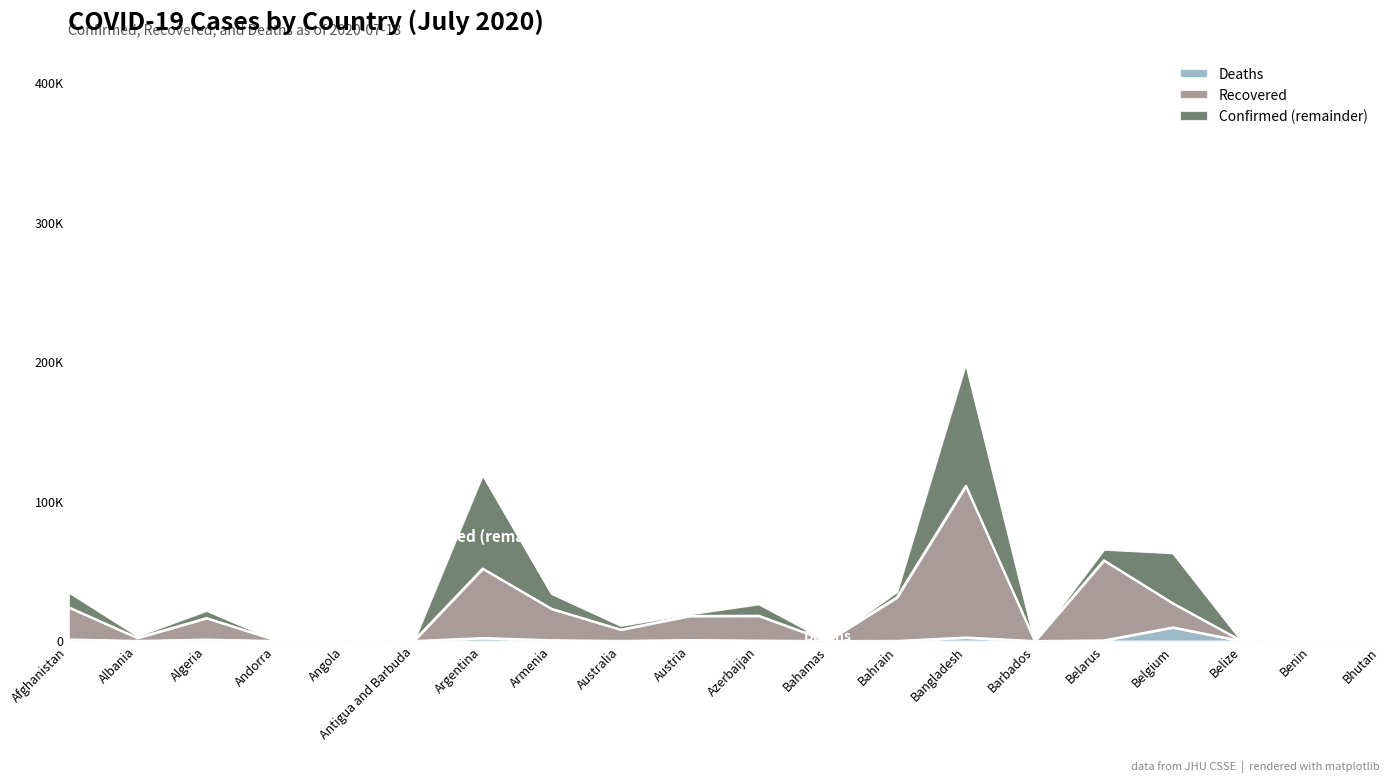

List the labels in order of Recovered value, smallest first.

Belize, Antigua and Barbuda, Bhutan, Barbados, Bahamas, Angola, Benin, Andorra, Albania, Australia, Algeria, Austria, Azerbaijan, Armenia, Afghanistan, Belgium, Bahrain, Argentina, Belarus, Bangladesh